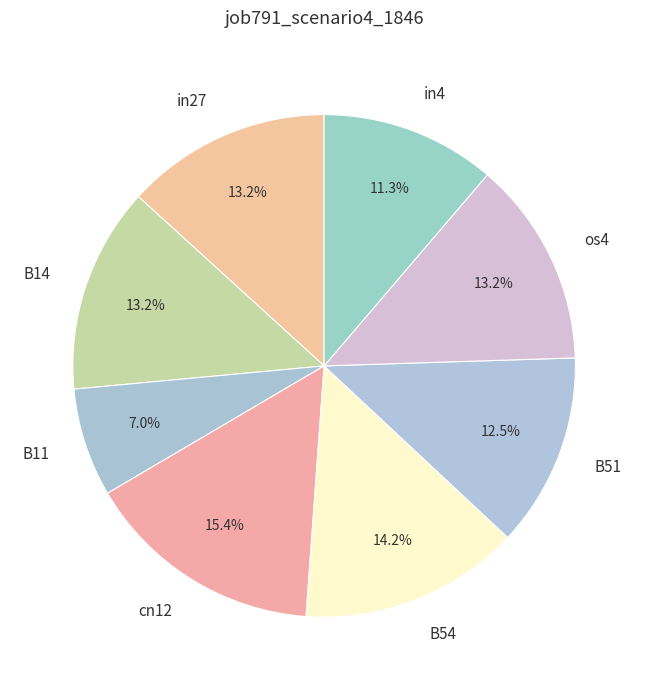

What is the total percentage of os4 and cn12?

28.6%